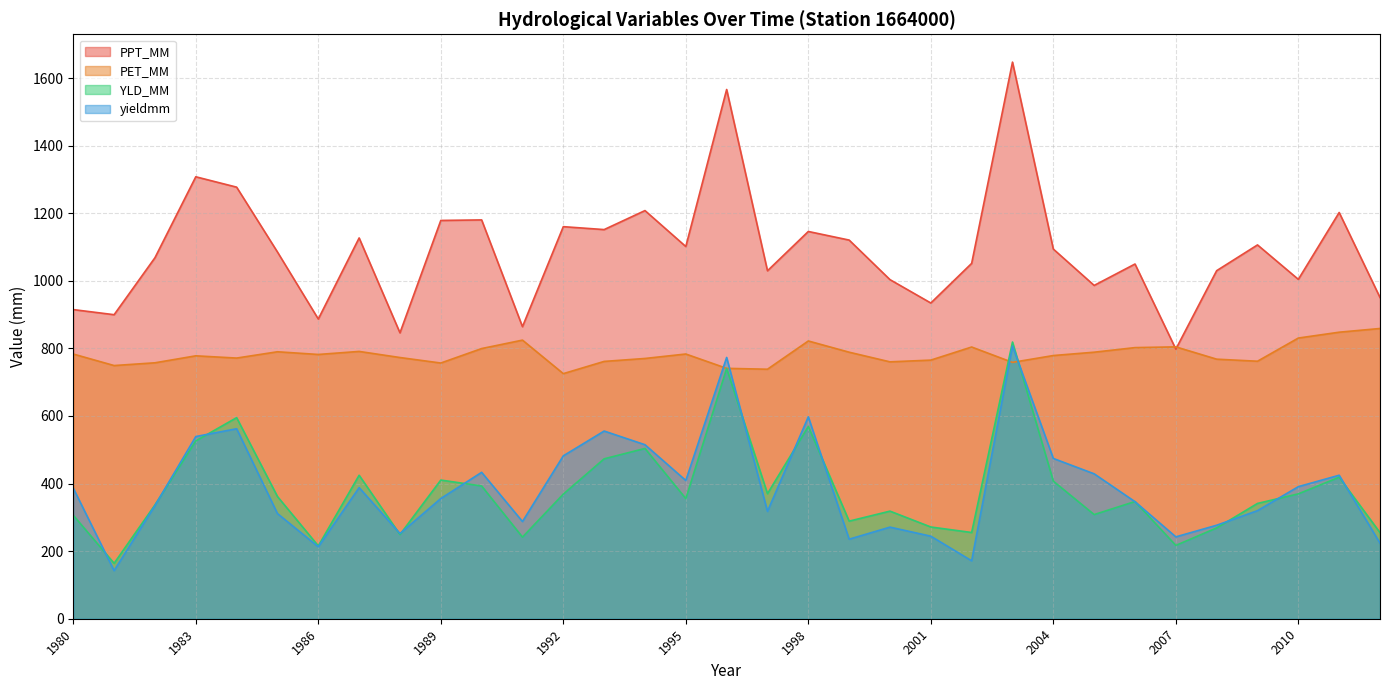

Reading right to left, what are all the values shown in this chart?

PPT_MM: 950.7	1202.2	1004.4	1106.3	1030.1	797.9	1049.8	986.4	1094.0	1647.3	1051.6	934.4	1003.5	1120.6	1146.1	1029.7	1566.3	1101.5	1207.9	1151.7	1160.3	864.3	1180.3	1178.7	846.1	1126.9	887.0	1085.3	1277.2	1307.9	1068.4	899.8	914.9
PET_MM: 859.0	848.0	830.7	762.1	768.1	804.6	802.4	788.8	778.9	758.7	804.1	765.4	760.2	788.8	822.0	738.4	741.0	783.4	770.2	761.5	725.3	824.5	799.6	756.7	773.0	791.1	782.1	790.0	771.4	778.0	757.4	749.3	783.3
YLD_MM: 254.8	418.8	369.6	341.2	268.8	217.0	346.9	308.2	407.2	818.9	255.2	271.5	318.4	288.8	568.7	370.1	740.6	355.5	504.0	473.2	368.8	241.5	392.9	410.4	249.1	424.6	215.5	361.7	595.1	526.2	336.7	164.1	306.1
yieldmm: 223.6	424.7	390.8	319.9	276.7	242.3	346.4	428.8	474.4	807.0	171.5	244.3	271.1	235.4	597.5	317.8	773.3	409.1	515.0	555.5	482.1	287.6	433.3	355.7	252.2	388.0	212.8	311.2	562.3	539.2	334.9	142.3	386.2